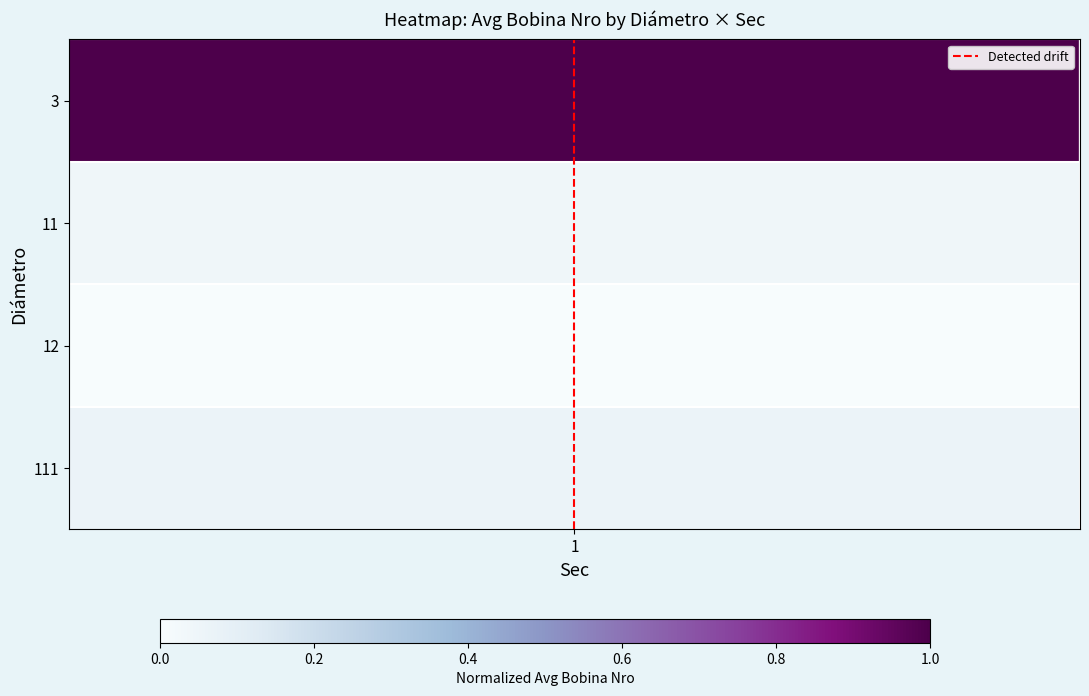

The value at 1 is 1. True or false?

True